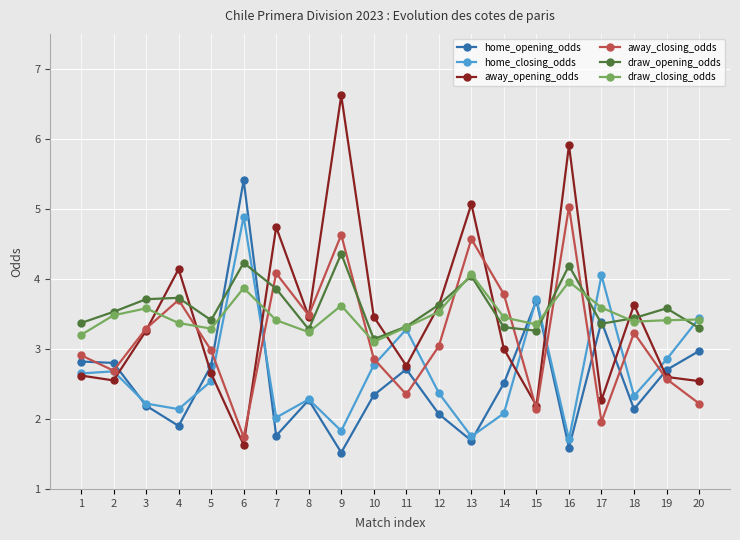

At which category does away_closing_odds reach its first local valley?

2